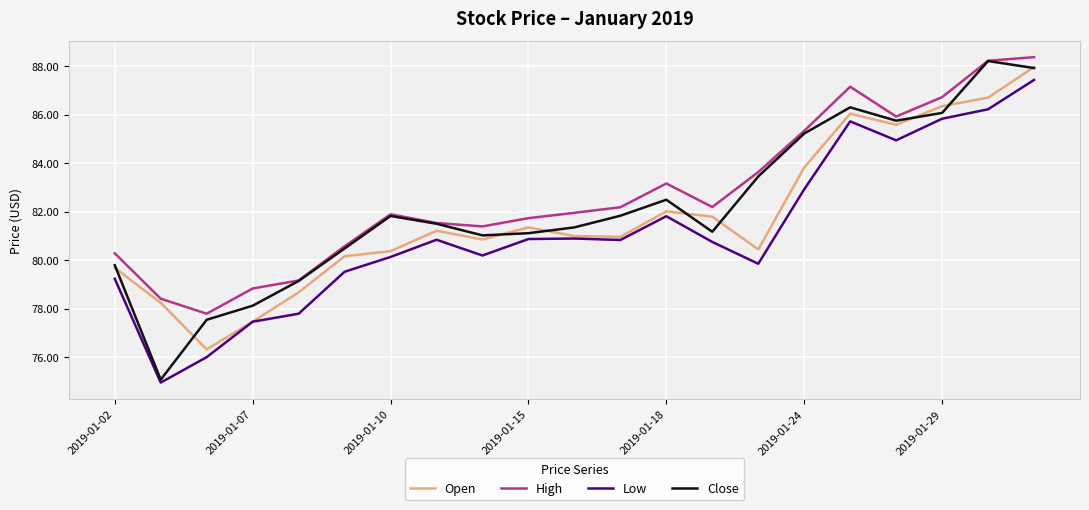

What is the greatest value displayed?

88.4